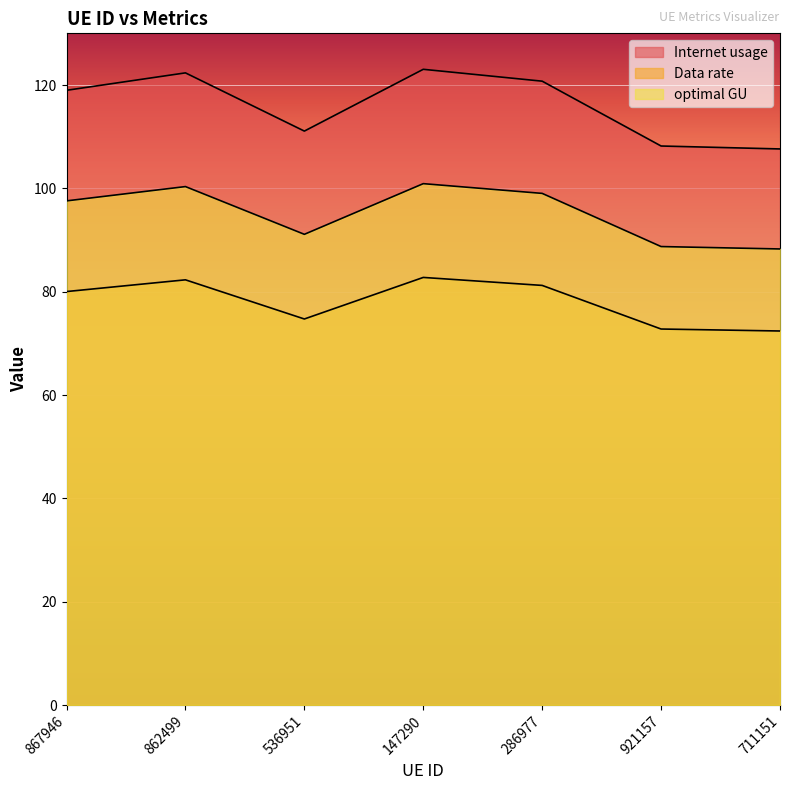

How many lines are shown in the chart?

3